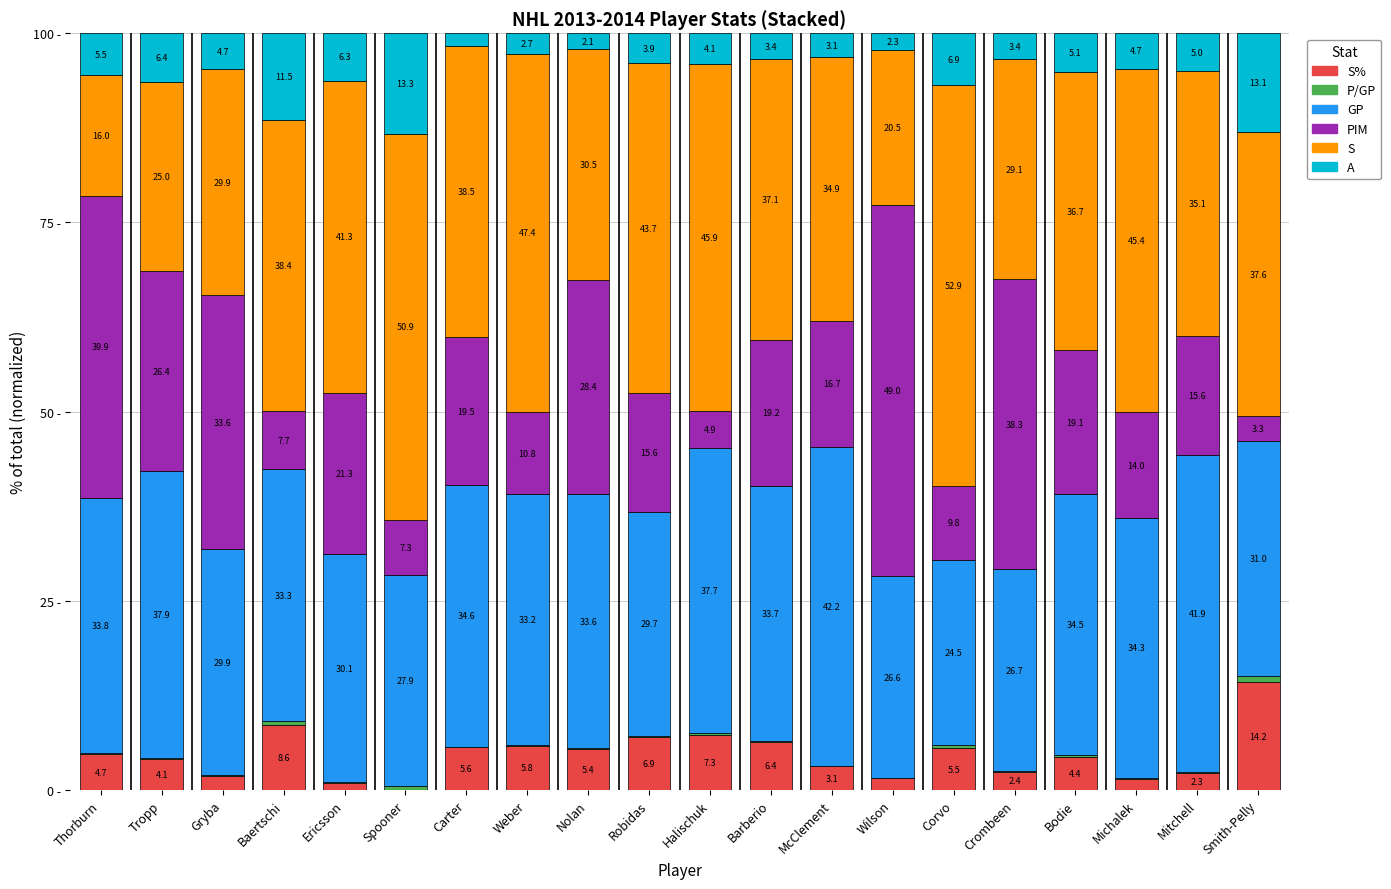

Does the chart contain stacked bars?

Yes